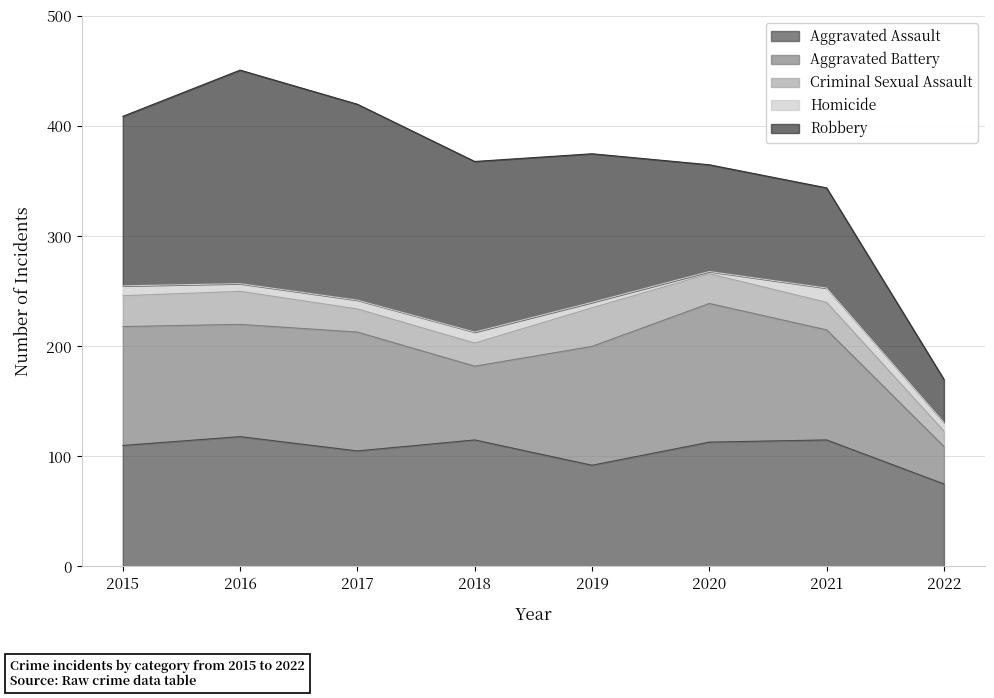

Is the value of Criminal Sexual Assault at 2019 greater than the value of Aggravated Battery at 2021?

No